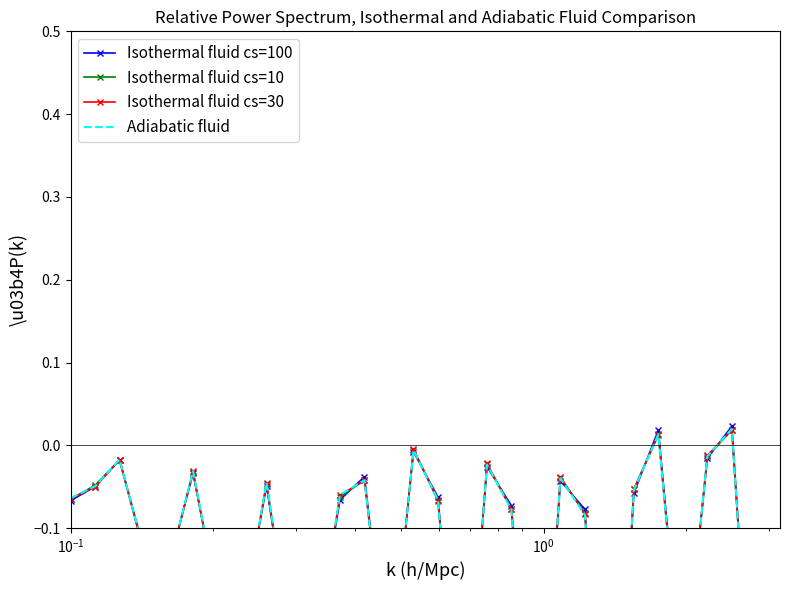

Does the chart have visible grid lines?

No